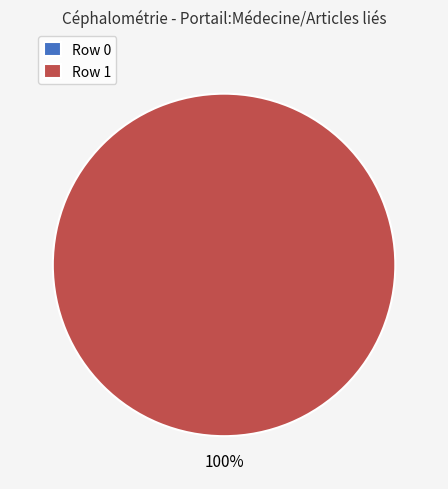

What is the total percentage of Row 0 and Row 1?

100.0%